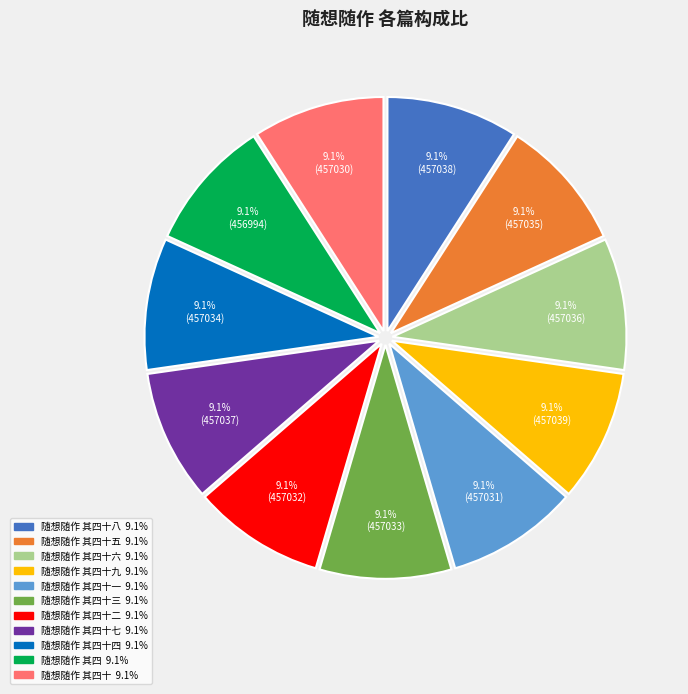

How many segments does this pie chart have?

11